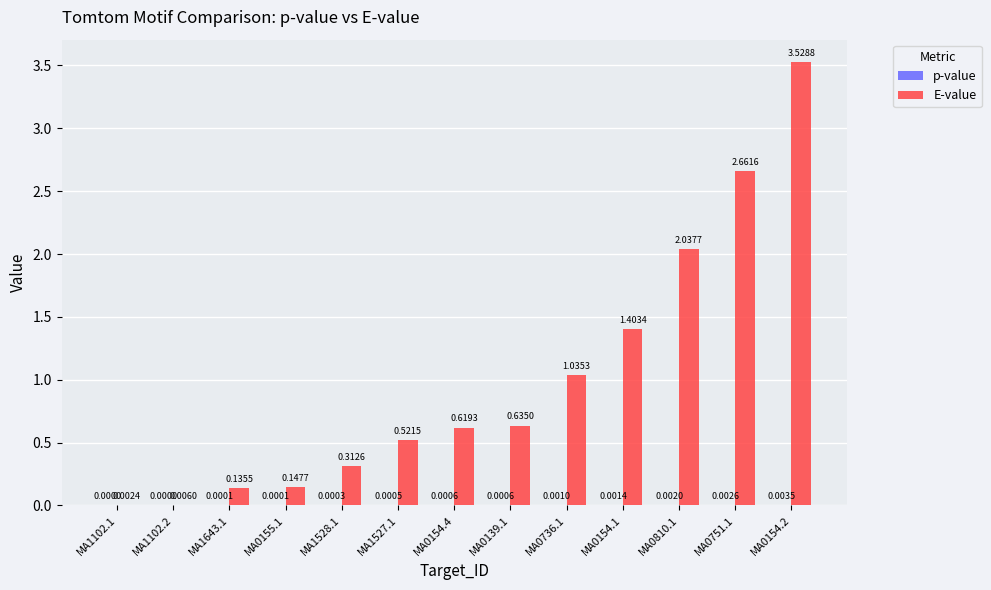

Which series changed the most between MA0736.1 and MA0154.2?

E-value